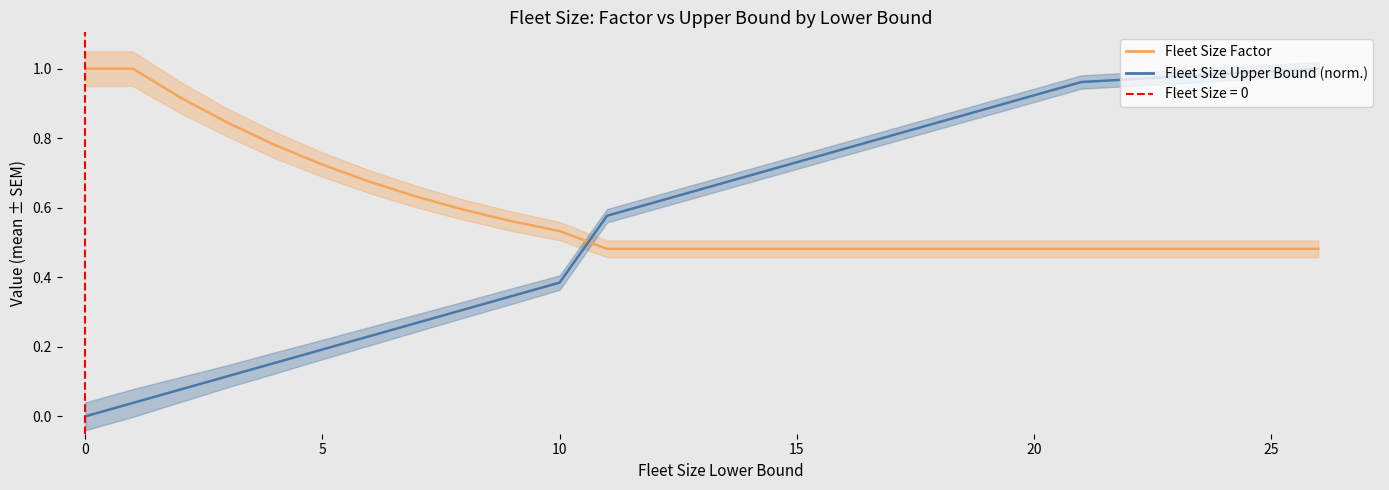

Does the chart have visible grid lines?

No